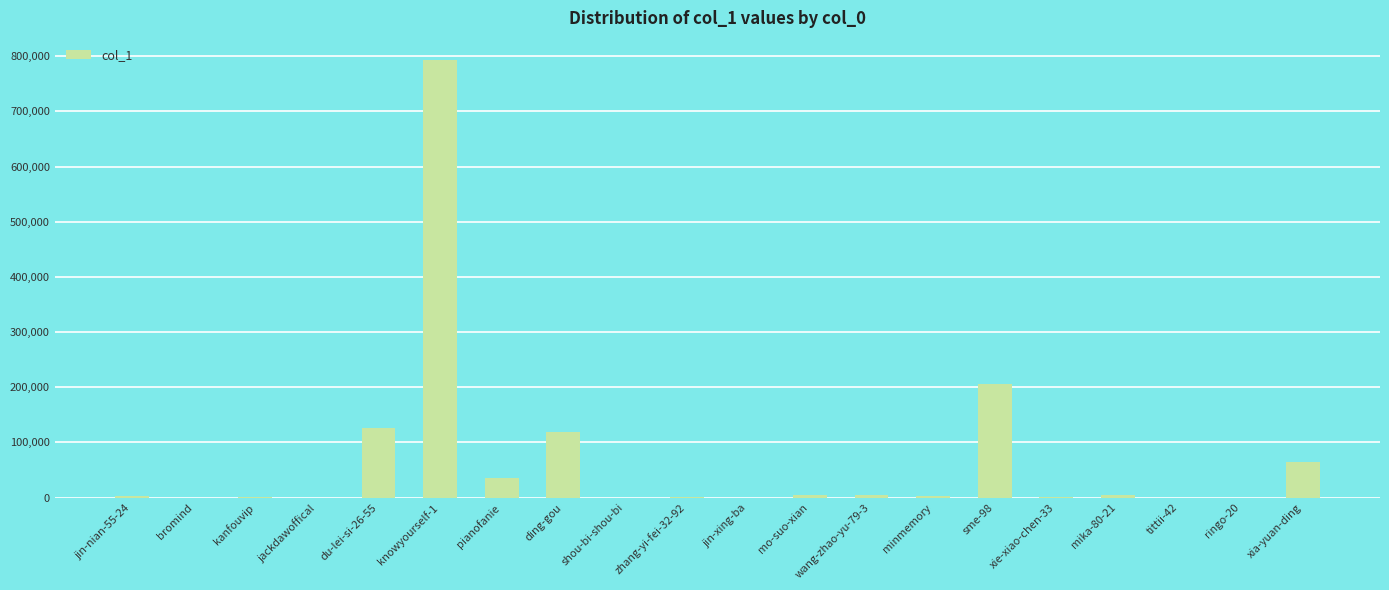

Is it true that the value at pianofanie is 35424?

True